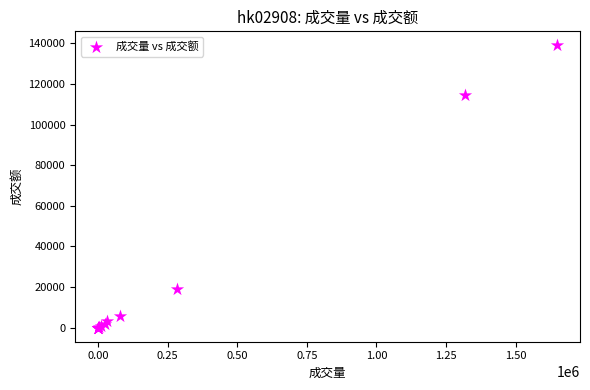

What Y value in the scatter plot is closest to 69520?

114522